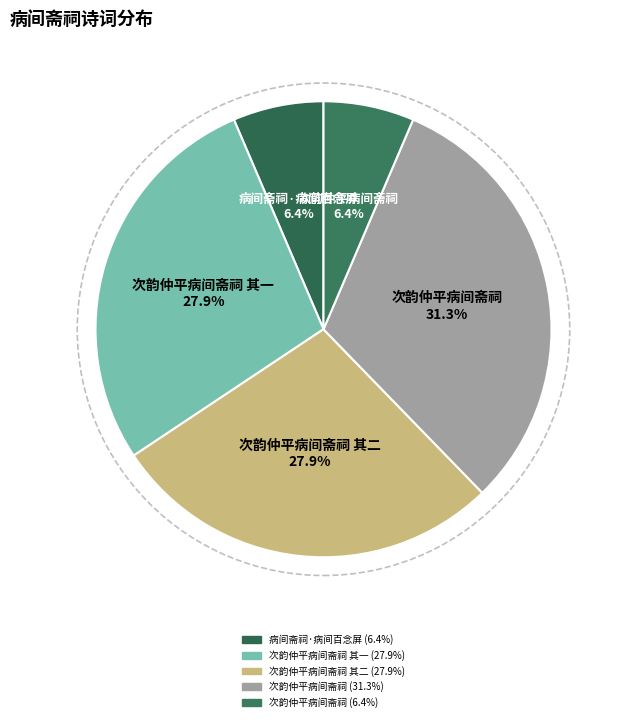

How many slices are in this pie chart?

5